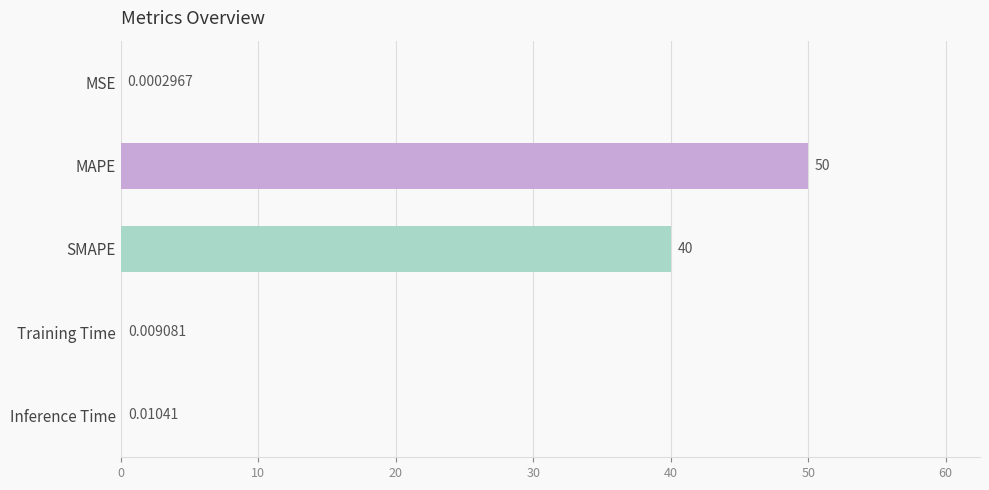

Where is the data nearest to the value 25?

SMAPE